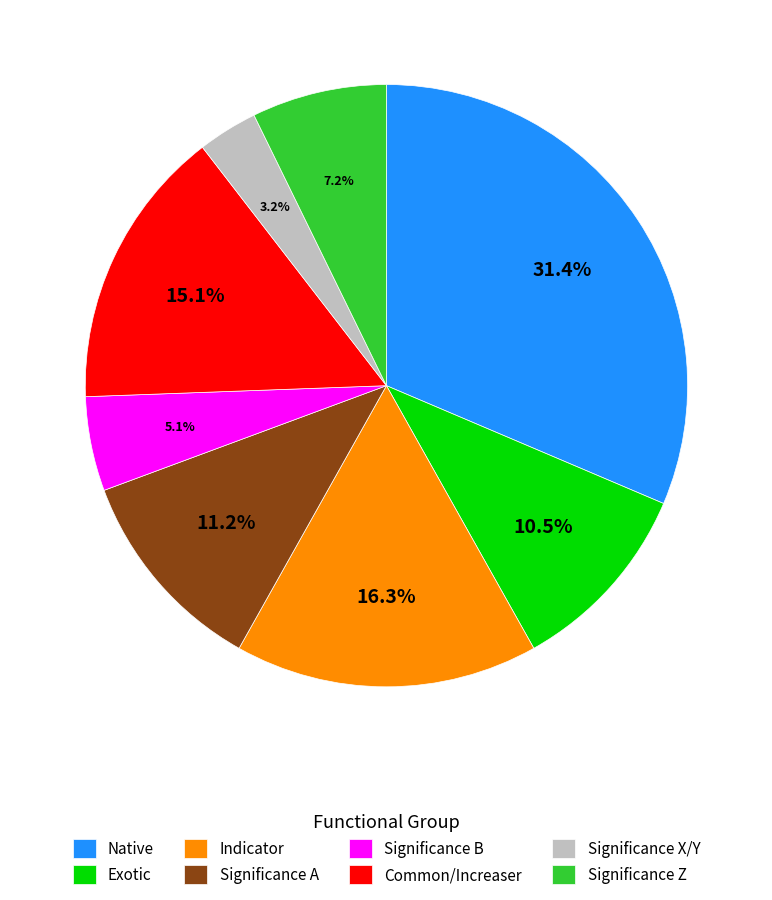

To the nearest percent, what is the difference between the largest and smallest slice percentages?

28%